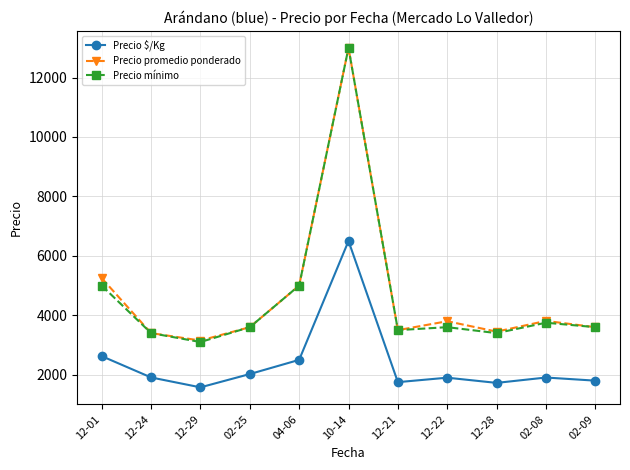

What is the label of the 10th point from the left?

02-08